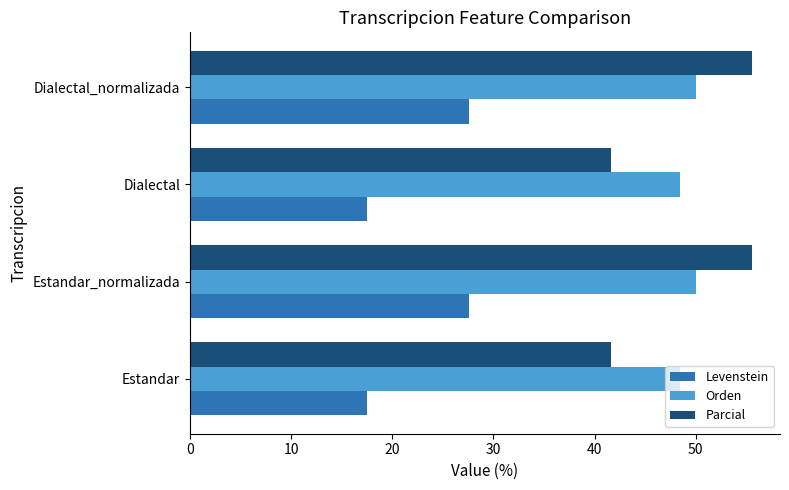

Is the value of Orden at Dialectal_normalizada greater than the value of Parcial at Dialectal?

Yes